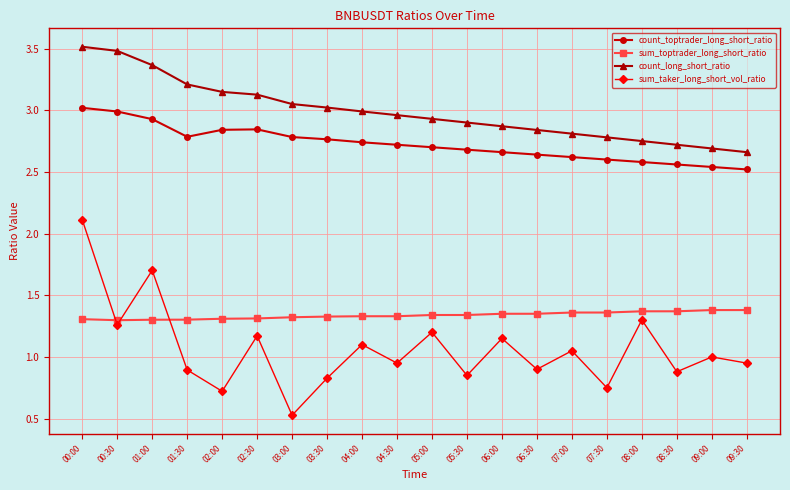

What is the sum of all sum_taker_long_short_vol_ratio values?

21.3